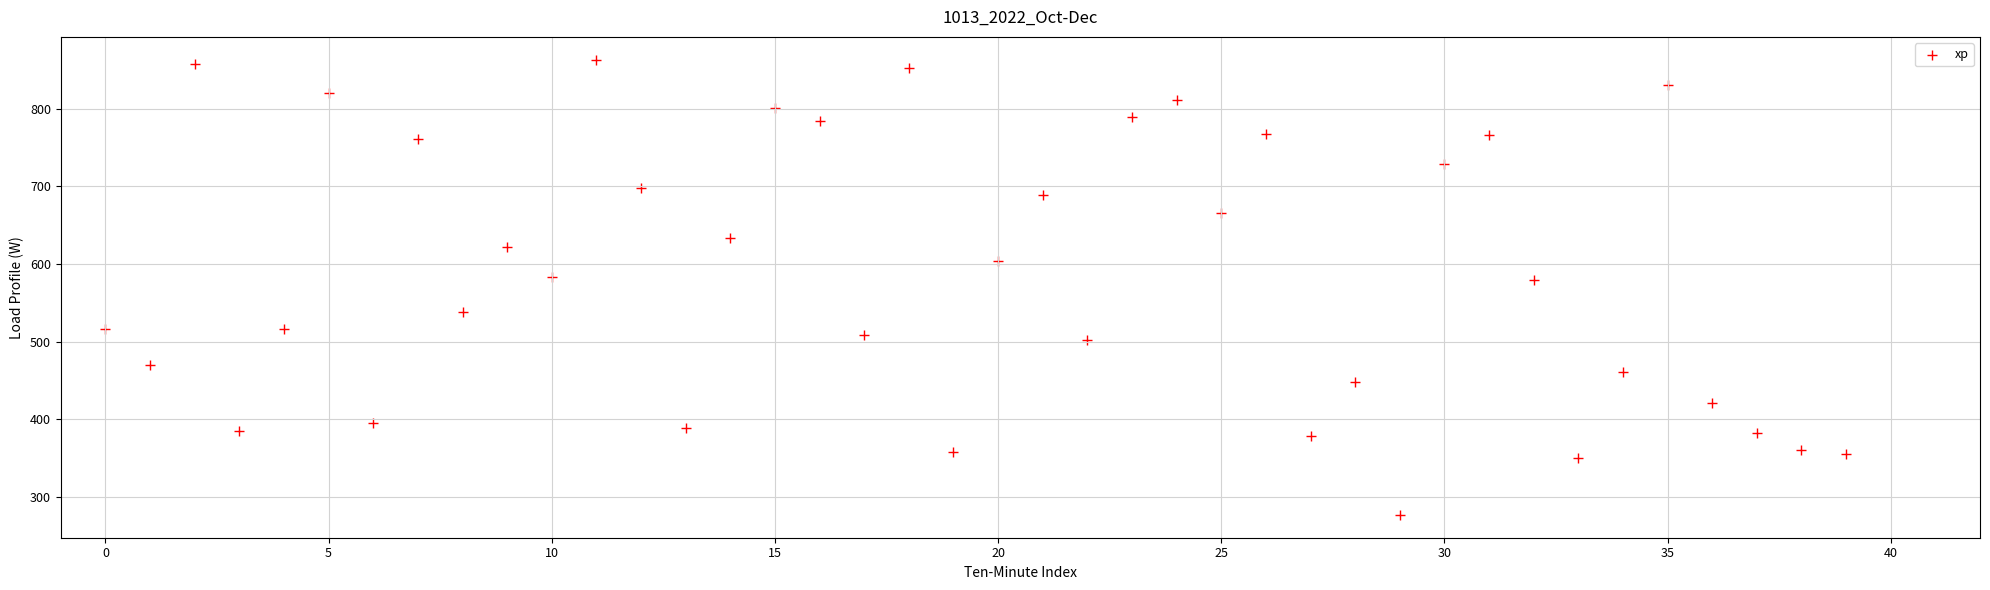

What is the range of Y values (max minus min)?

587.0